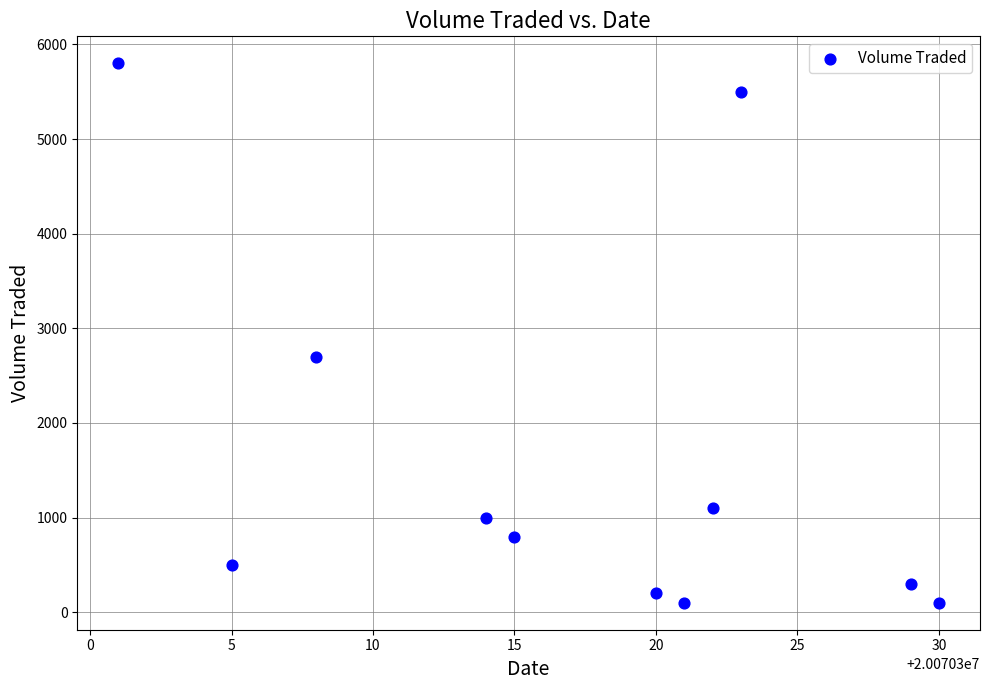

What is the average X value?

20070317